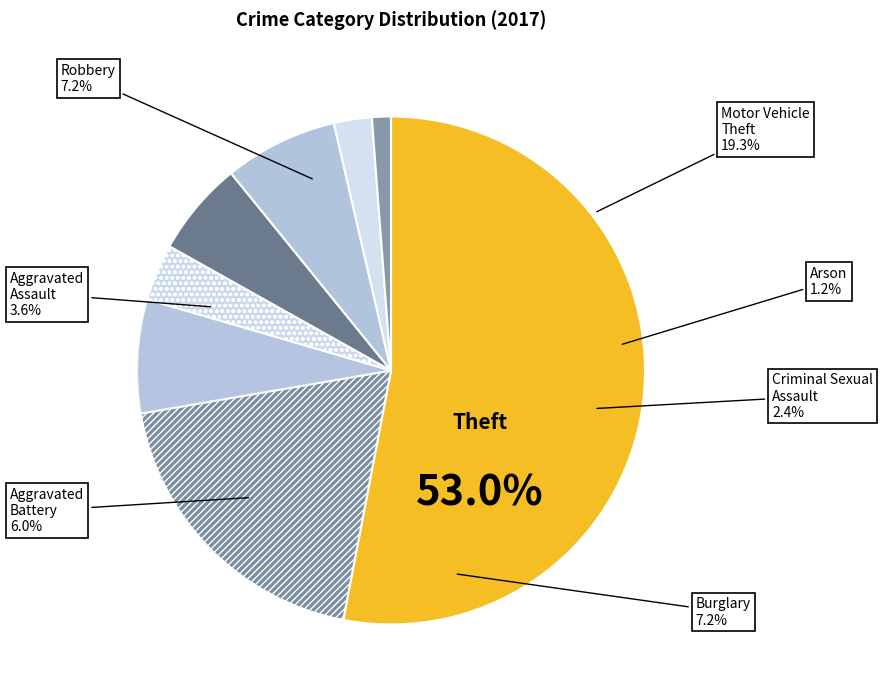

Is there a majority slice in this chart?

Yes